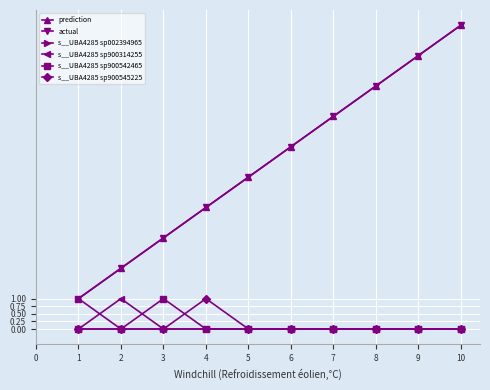

Is this an area chart (filled region under the line)?

No